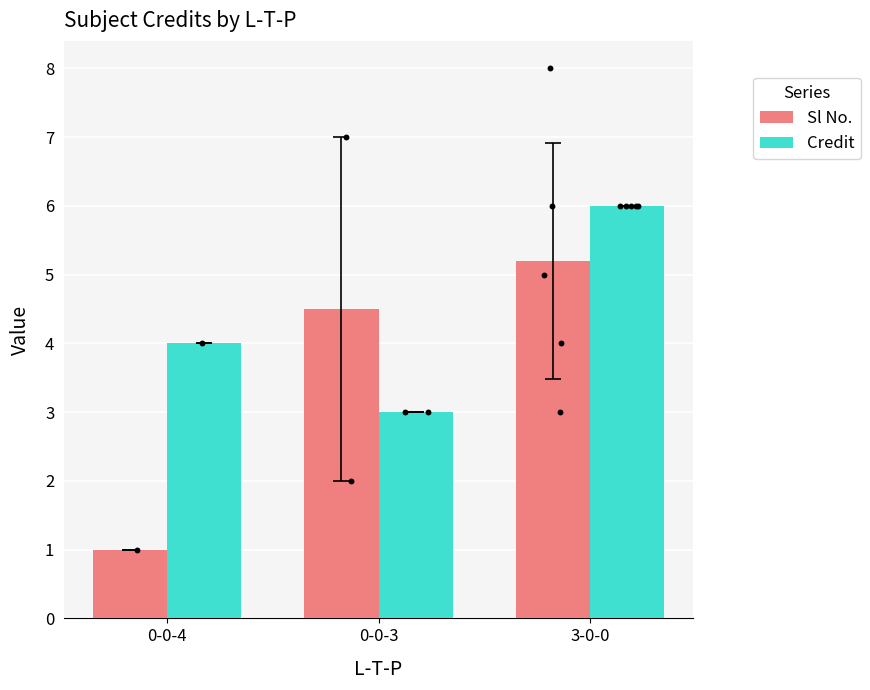

Which series contains the lowest Y value?

Sl No.